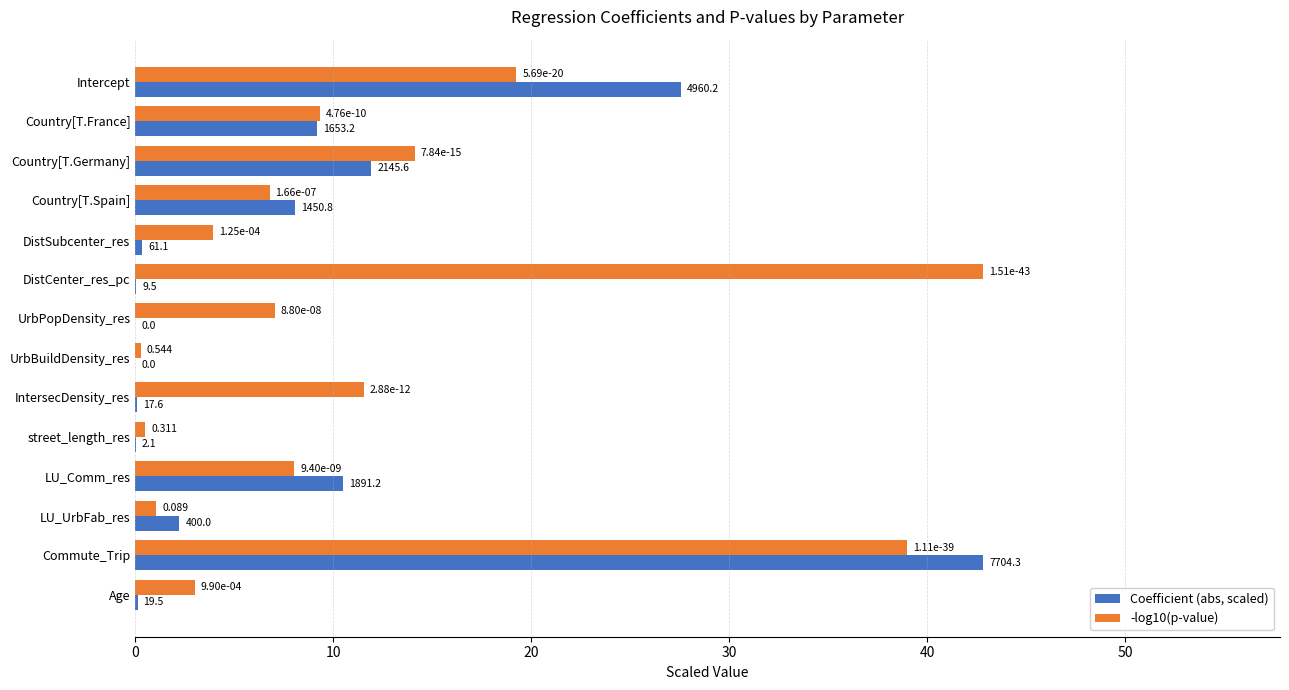

Which category has the highest value in the -log10(p-value) series?

DistCenter_res_pc